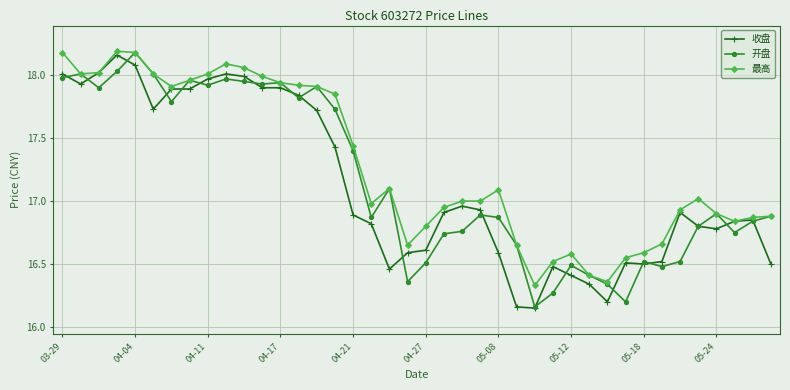

True or false: 收盘 has more than 2 interior local peaks.

True